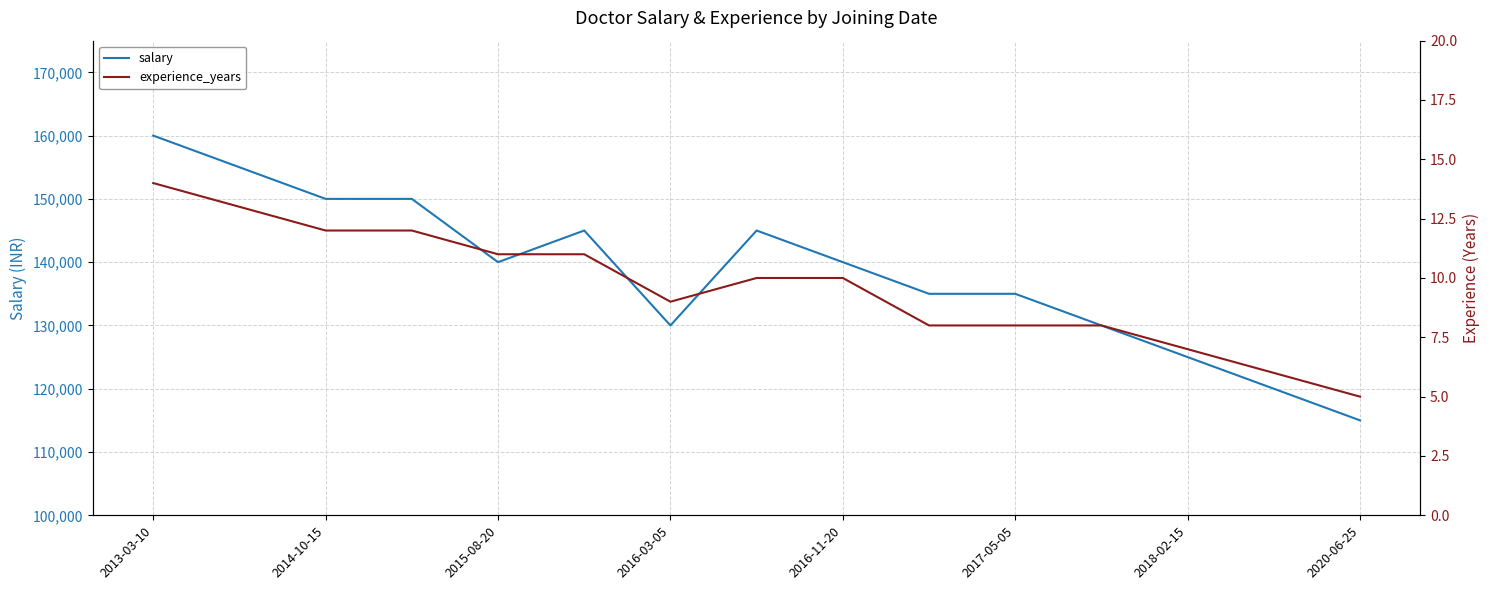

Does the chart have visible grid lines?

Yes